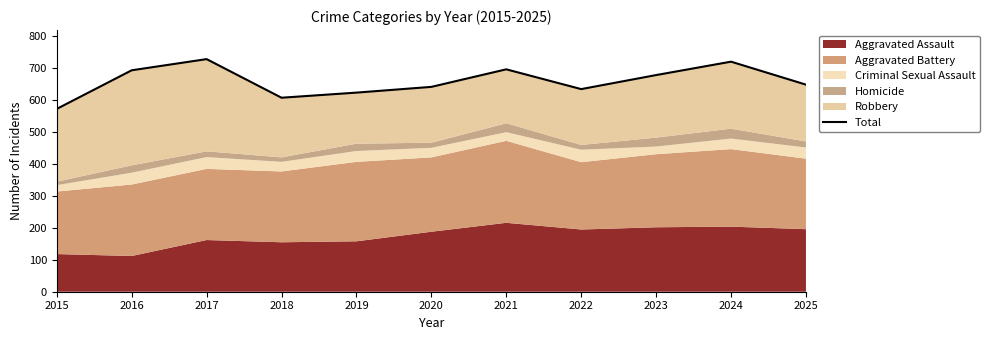

At which label is the value closest to 651?

2025